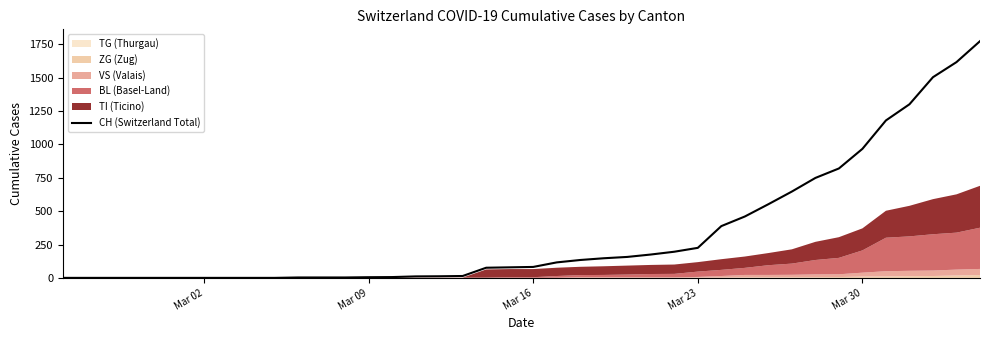

At which category does the chart reach its minimum across all series?

Mar 02